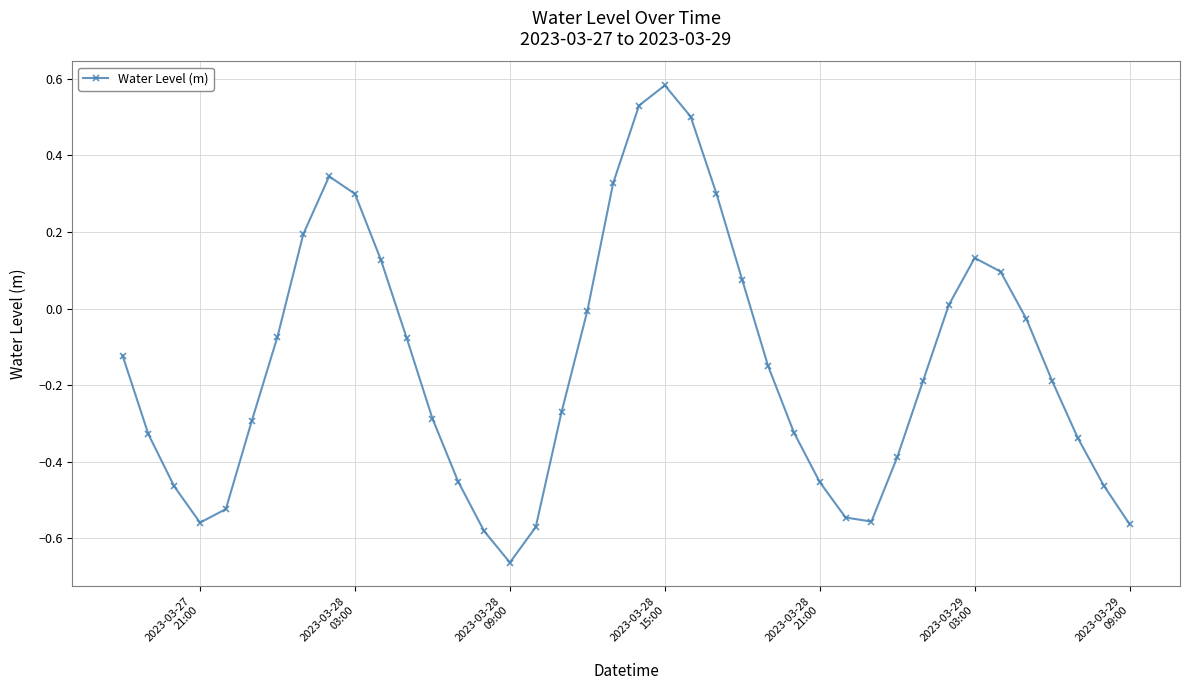

What is the difference between the second highest and second lowest values?

1.1